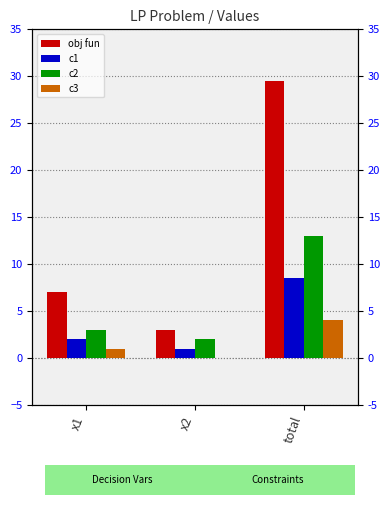

Which series has the widest spread of values?

obj fun